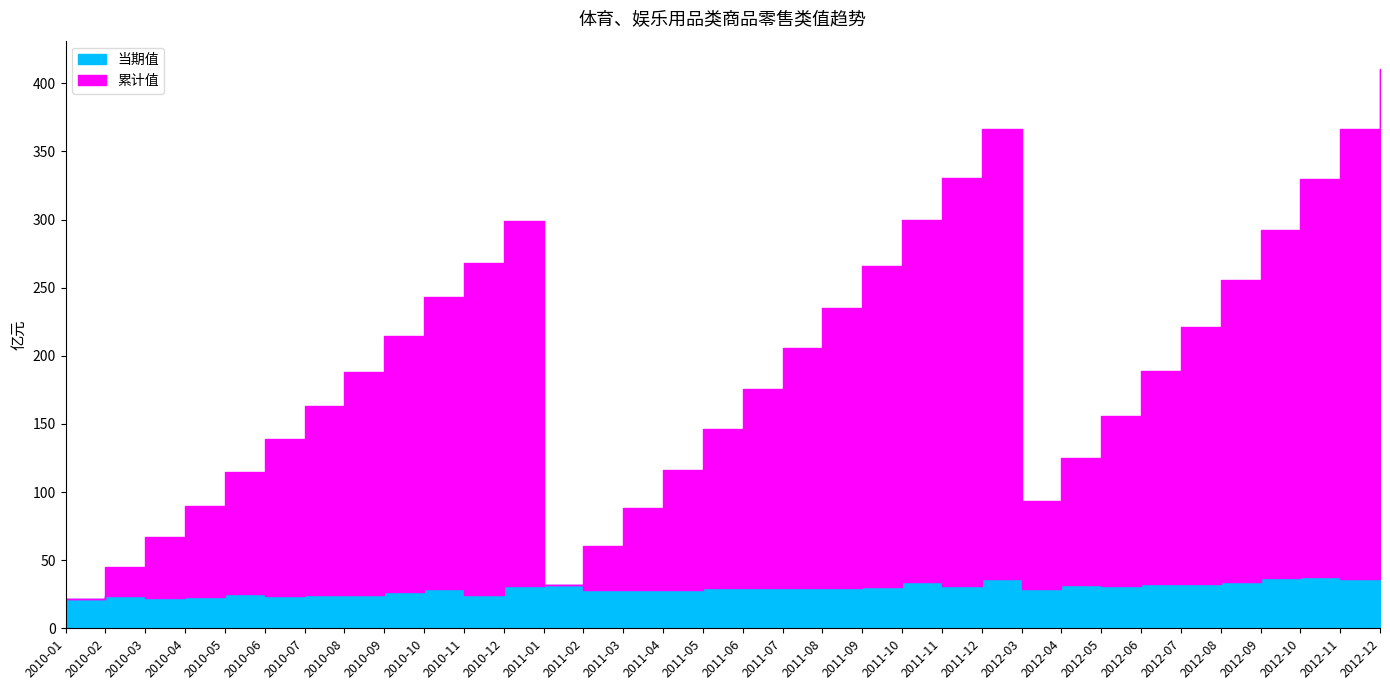

Rank the series by their maximum value, from lowest to highest.

当期值, 累计值